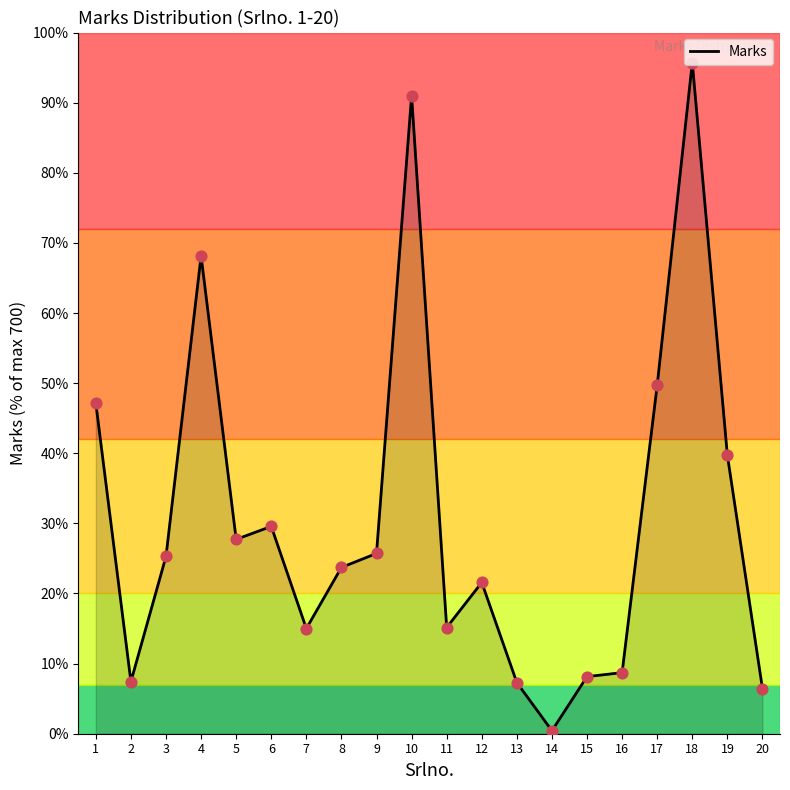

What is the change in value from 15 to 20?

-1.7